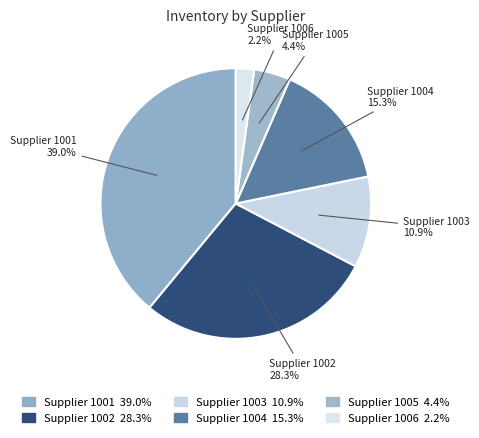

How many segments does this pie chart have?

6